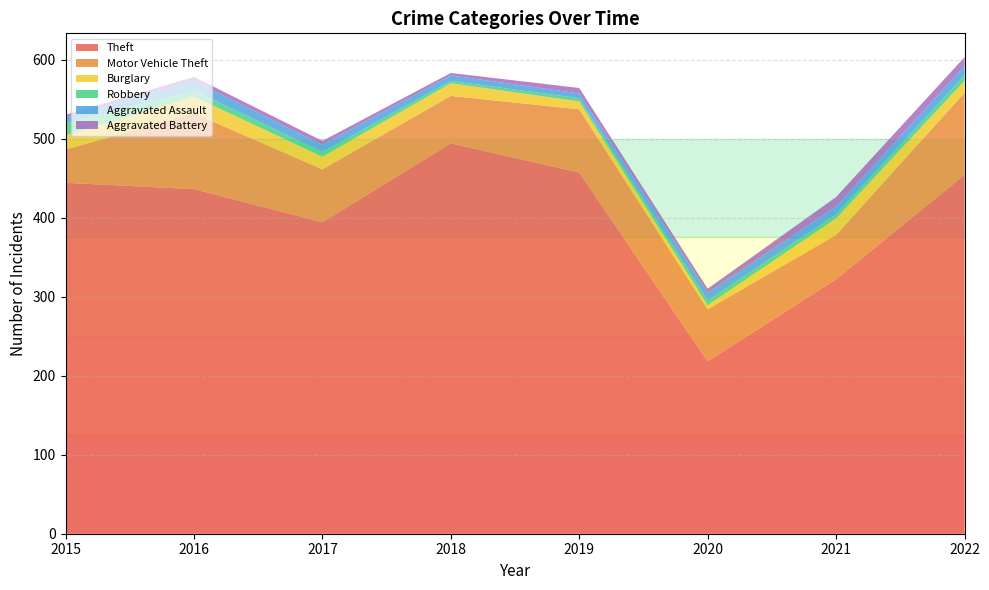

Reading left to right, extract all data points from this chart.

Theft: 444	436	394	494	457	218	322	454
Motor Vehicle Theft: 42	96	67	60	80	66	56	104
Burglary: 18	21	16	16	10	5	21	15
Robbery: 15	8	6	3	4	6	5	7
Aggravated Assault: 8	12	9	7	6	10	10	12
Aggravated Battery: 3	5	5	3	7	5	12	11